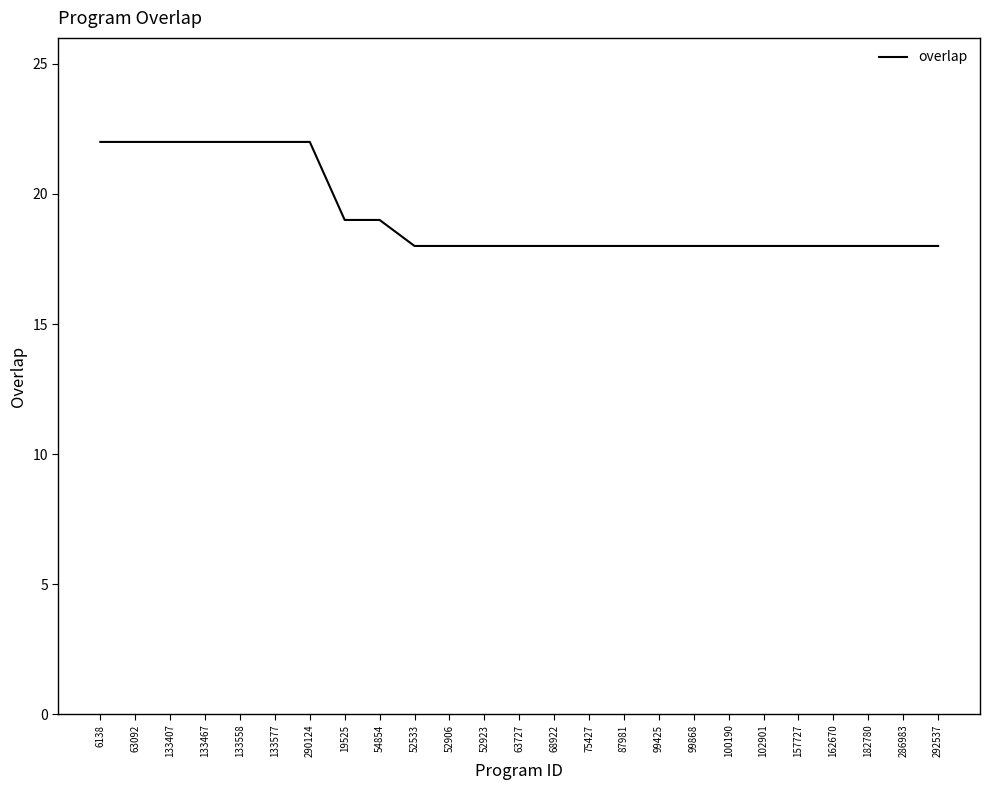

Reading left to right, list all the values displayed in this chart.

22	22	22	22	22	22	22	19	19	18	18	18	18	18	18	18	18	18	18	18	18	18	18	18	18